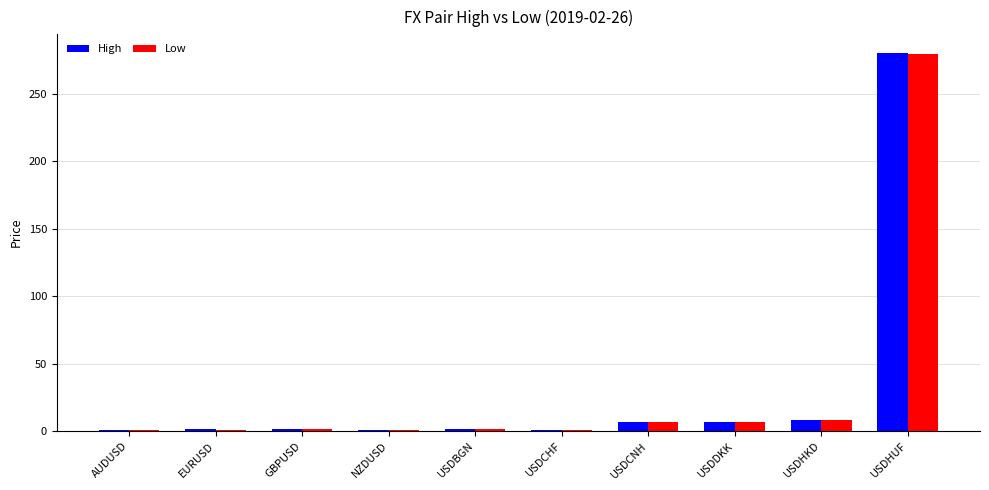

What are all the series names shown in the legend?

High, Low